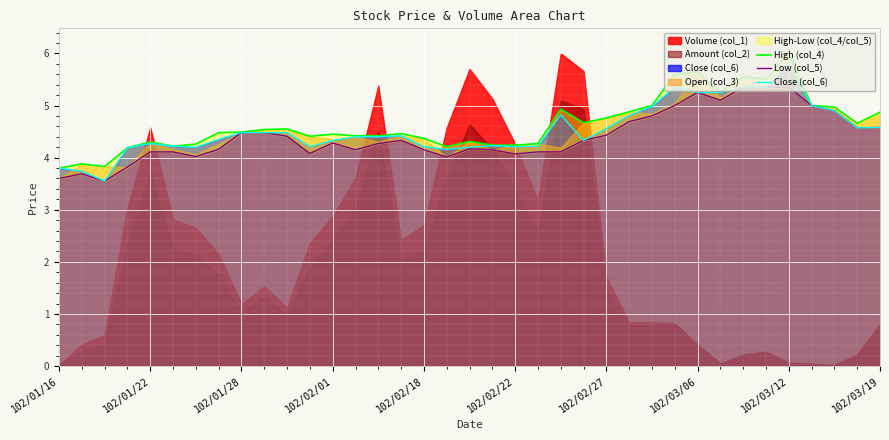

What is the difference between the maximum and minimum values in the Low (col_5) series?

1.8